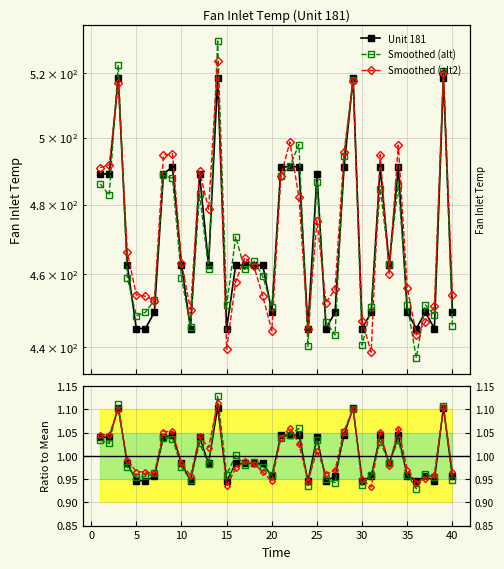

How many times do Smoothed (alt2) and Unit 181 cross each other?

16